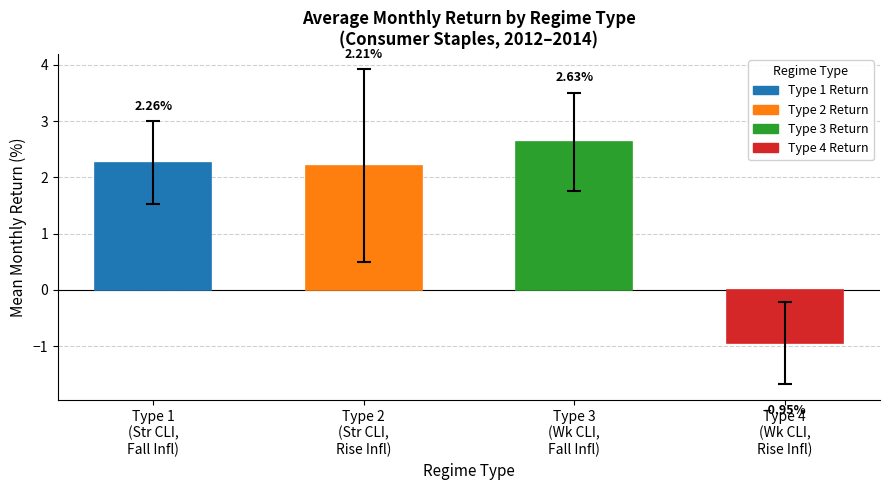

Count the number of categories in the chart.

4